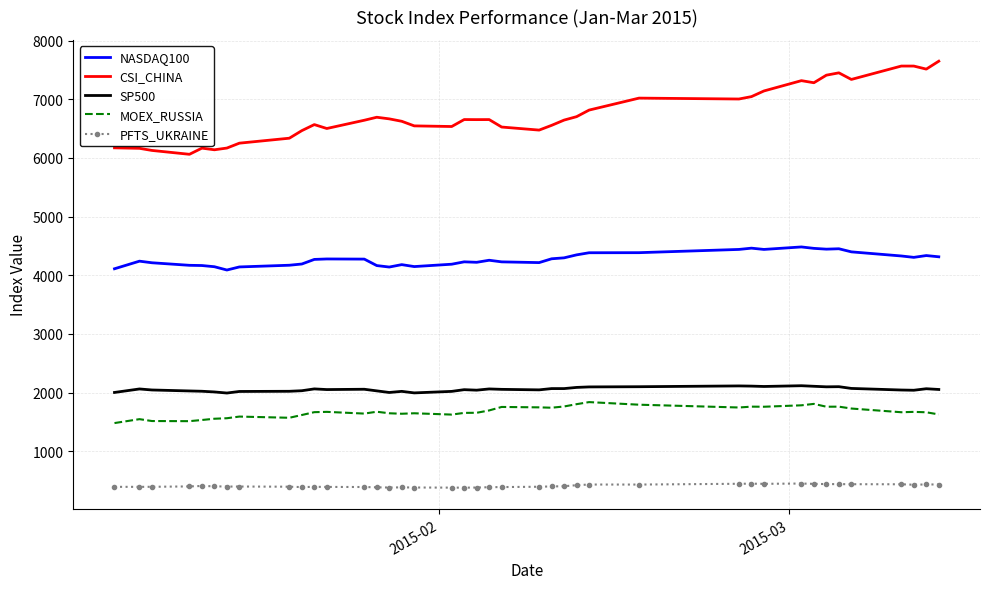

True or false: SP500 and CSI_CHINA cross at least once.

False